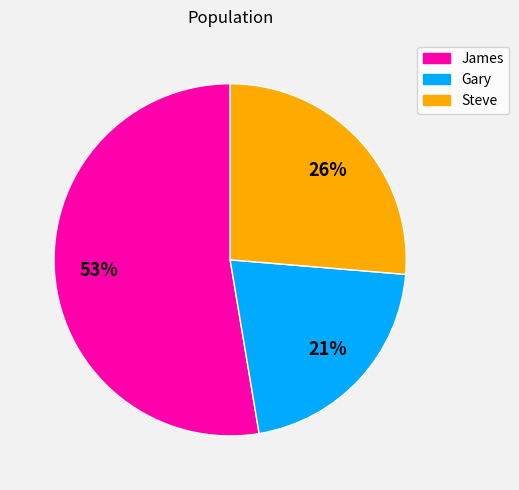

The Gary slice represents 21% of the pie. True or false?

True